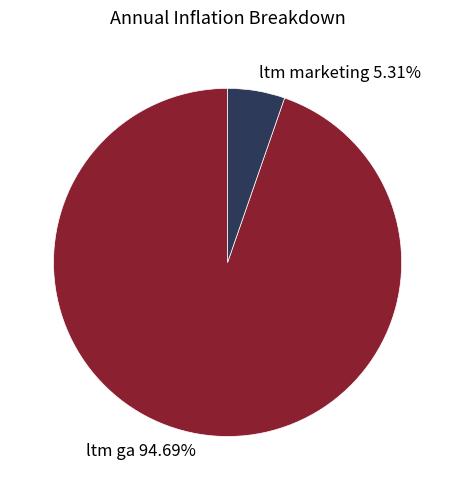

Between ltm ga and ltm marketing, which is larger?

ltm ga